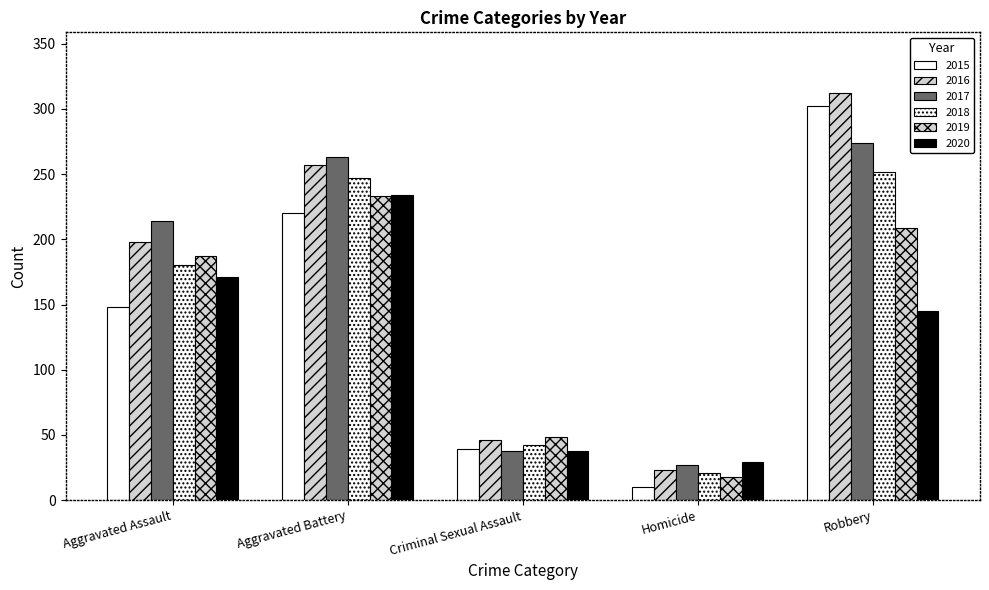

How many values in the 2018 series are below 180?

2